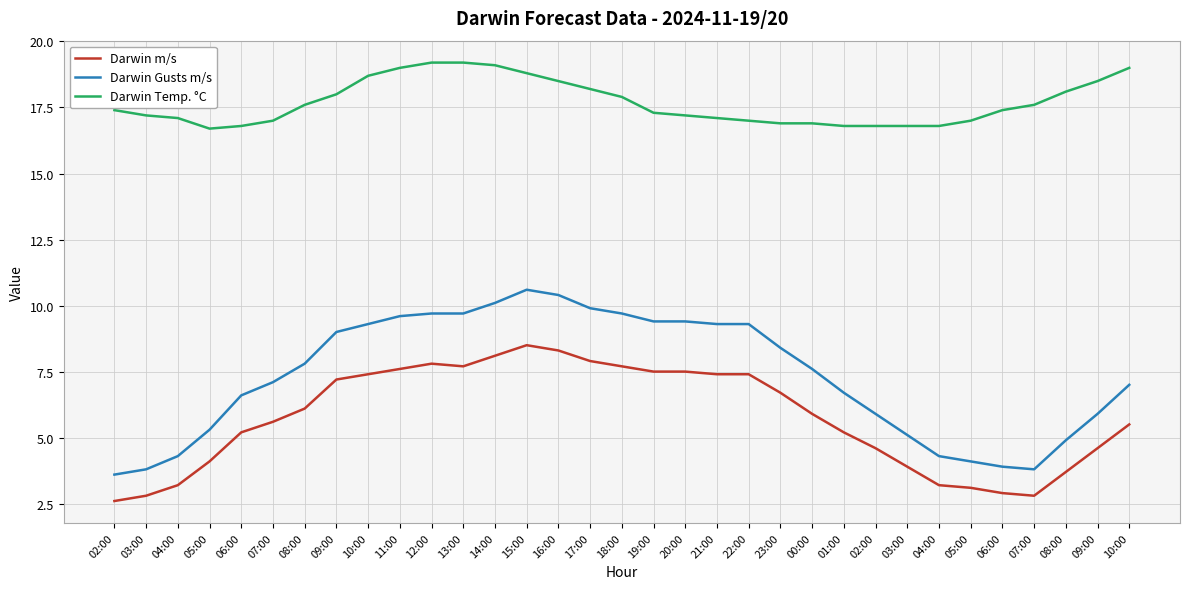

Where is Darwin m/s nearest to the value 5?

06:00